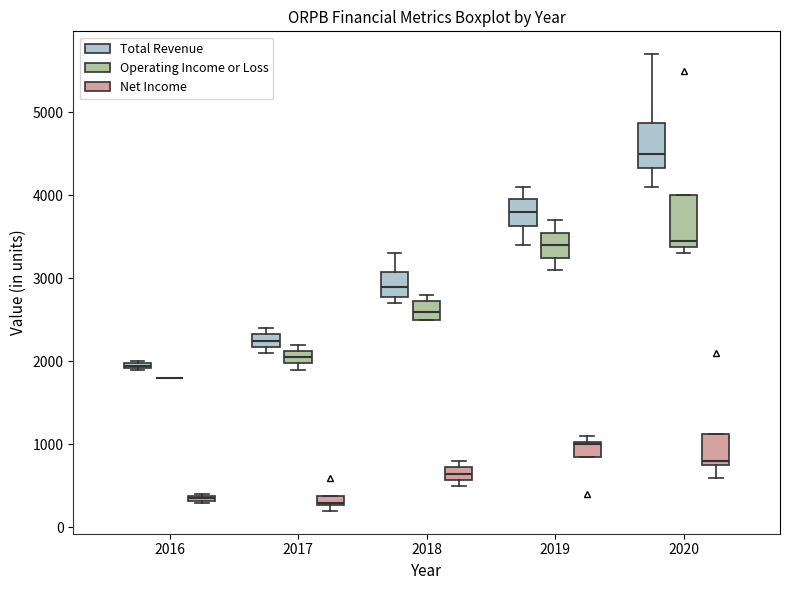

Where is the upper edge of the box for 2017 (Operating Income or Loss) on the y-axis? The values are not printed on the chart, so give them approximately, as read against the axis.

2100